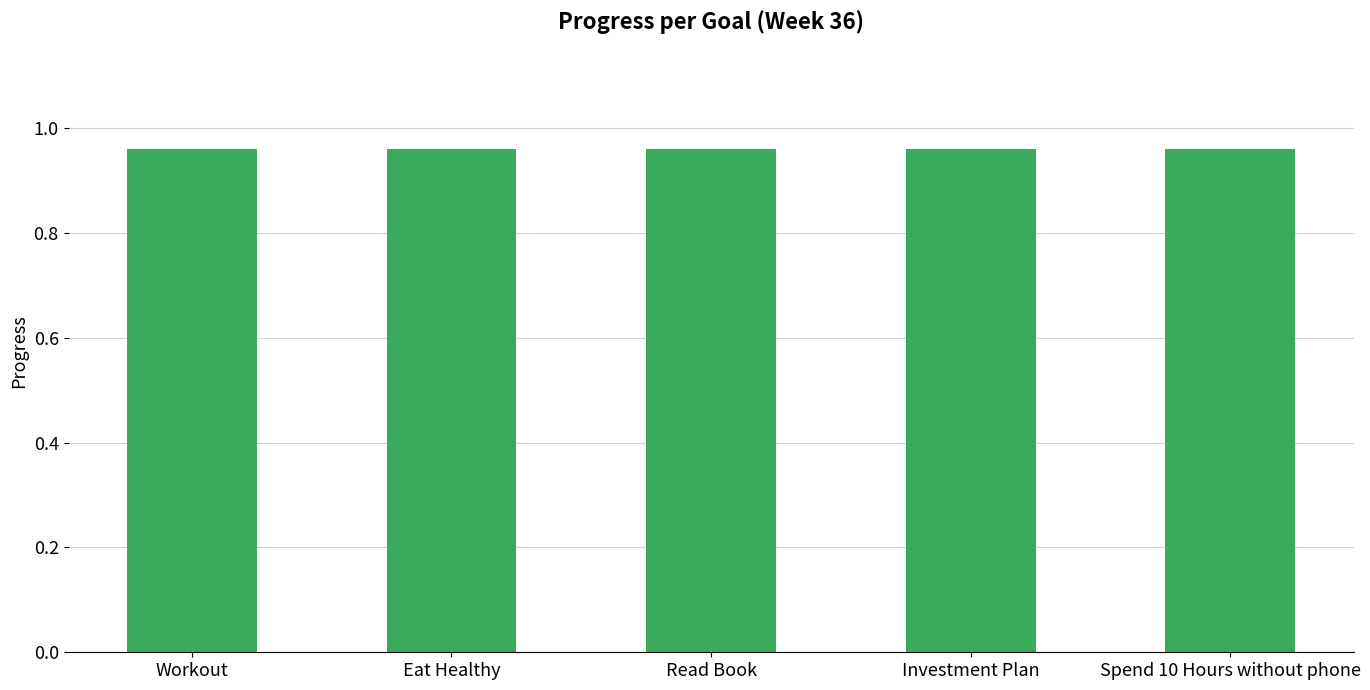

Is it true that Progress equals 0.5 at Eat Healthy?

False